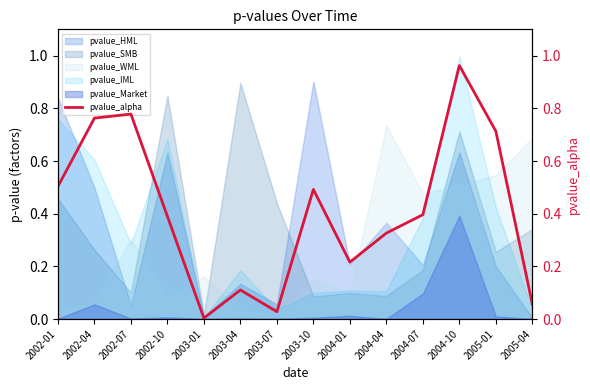

Which label corresponds to the largest value in the chart?

2004-10